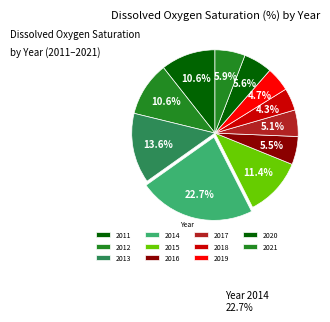

How many segments does this pie chart have?

11